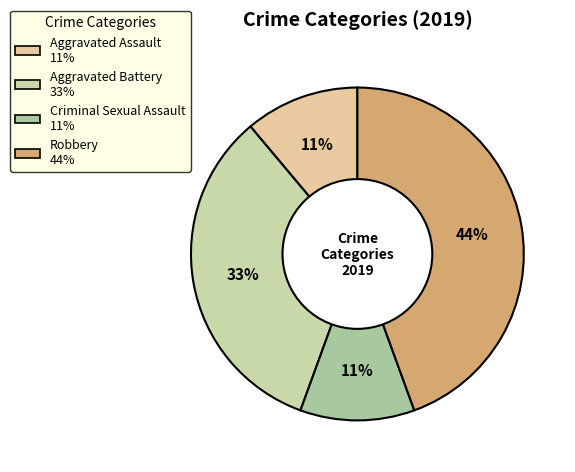

How many slices are in this pie chart?

4